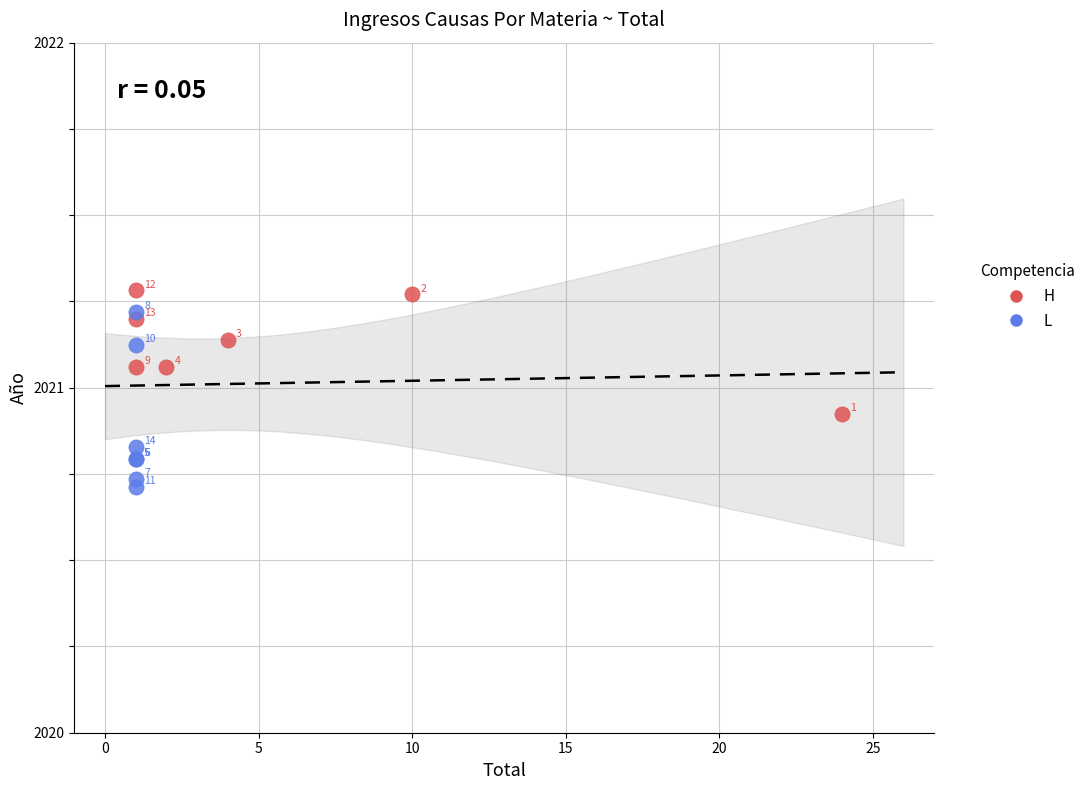

Which series contains the highest Y value?

H